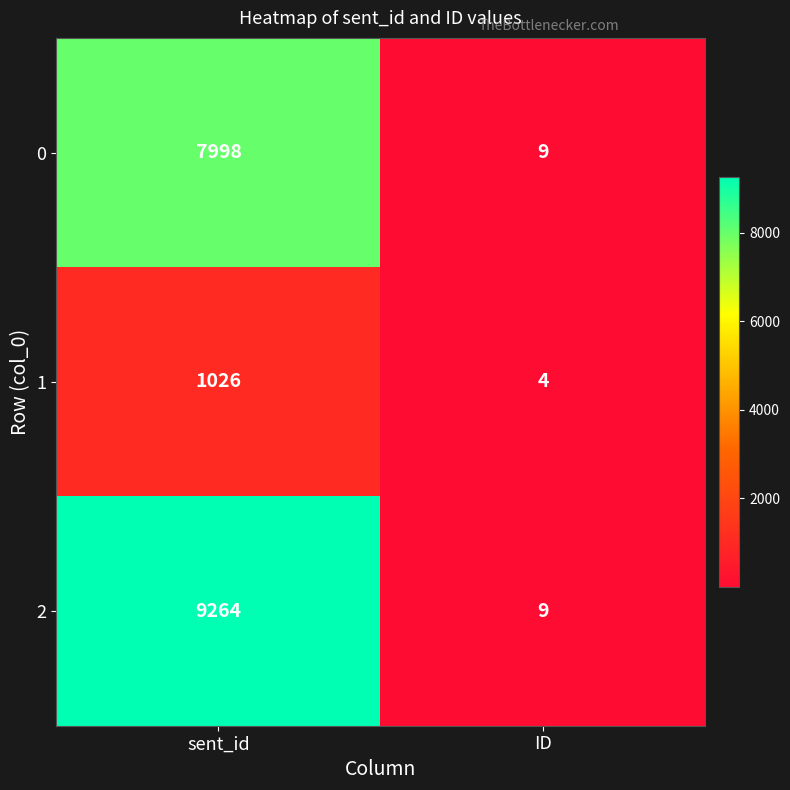

The value of 2 at ID is 9. True or false?

True